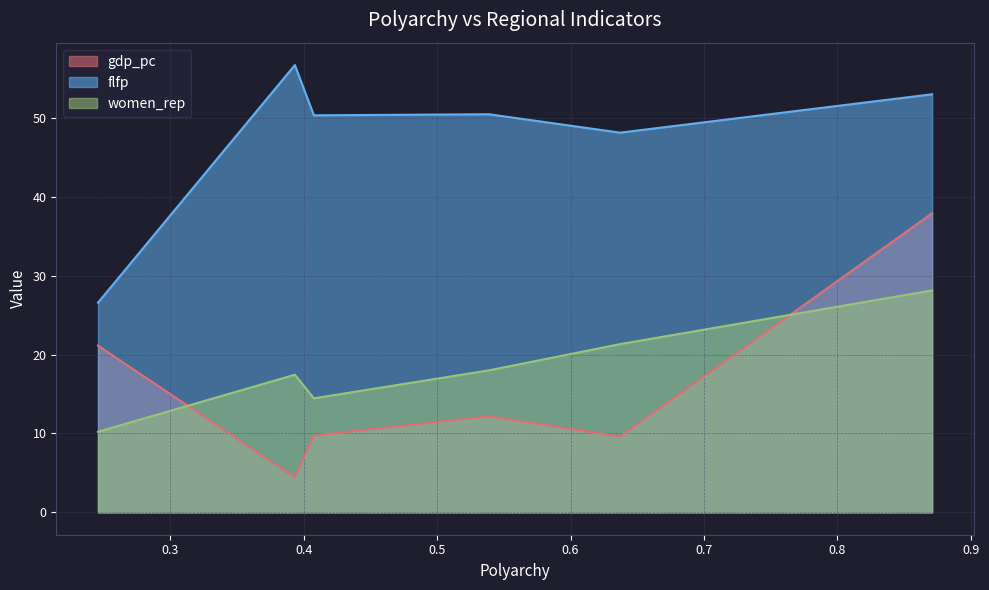

What is the sum of the women_rep values at Latin America and Africa?

38.8